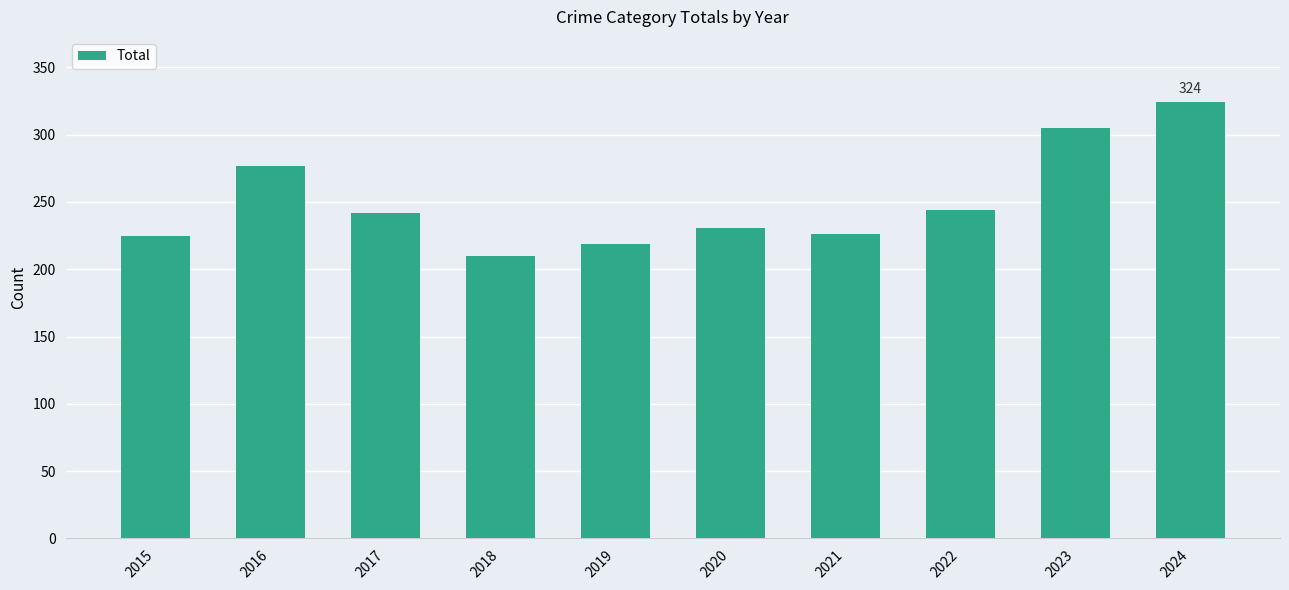

At which label is the value closest to 267?

2016